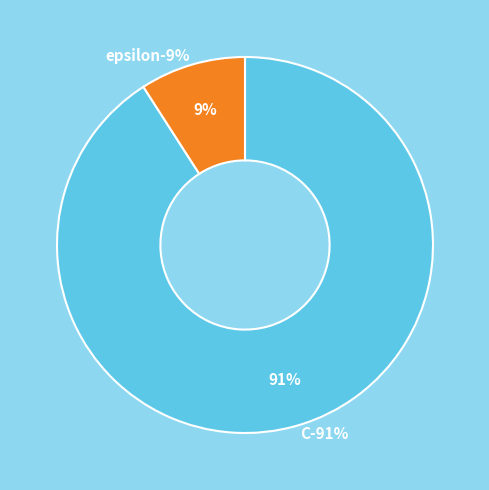

Is the sum of C and epsilon greater than half?

Yes